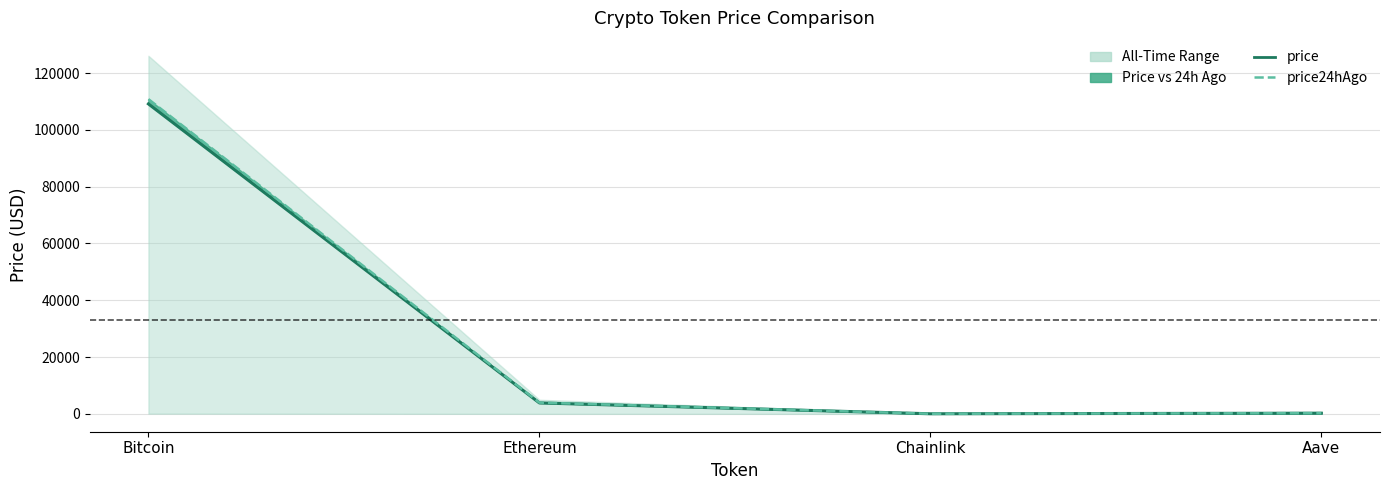

How many data points does each series have?

4